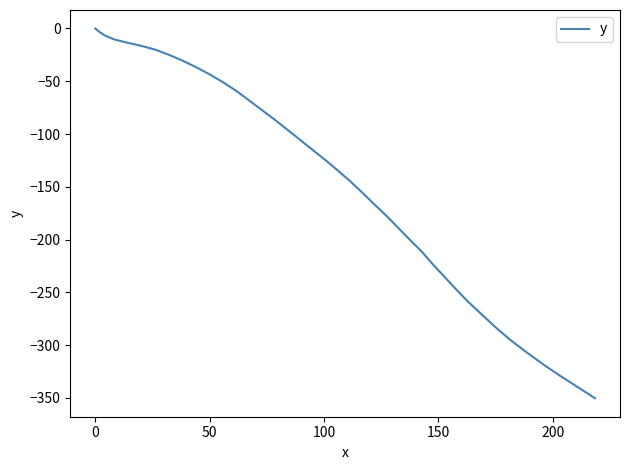

What is the smallest value displayed?

-350.3